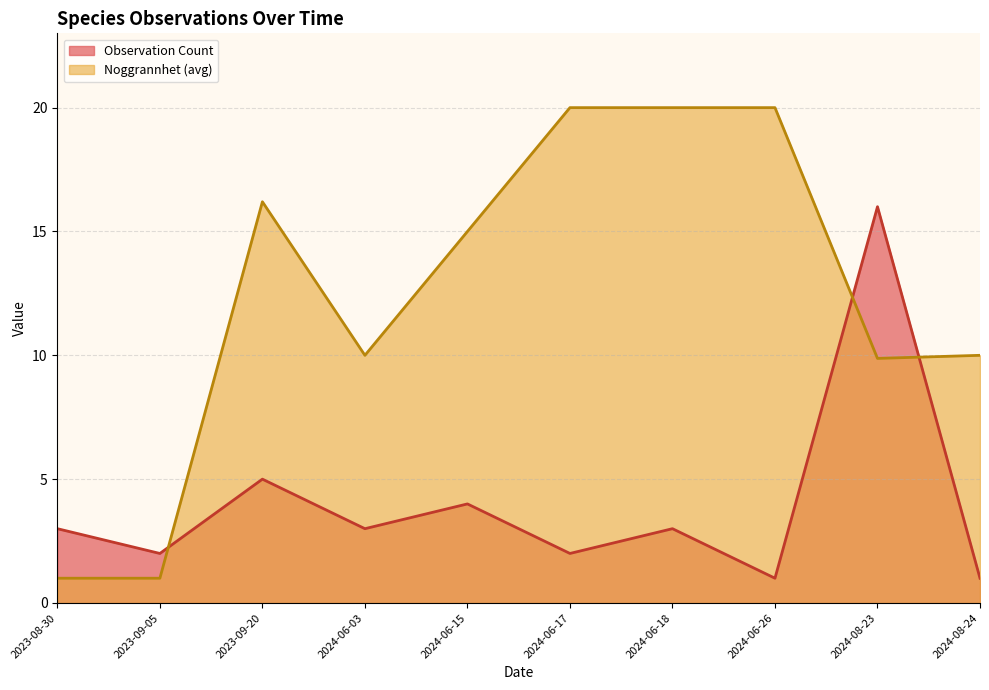

What are all the series names shown in the legend?

Observation Count, Noggrannhet (avg)